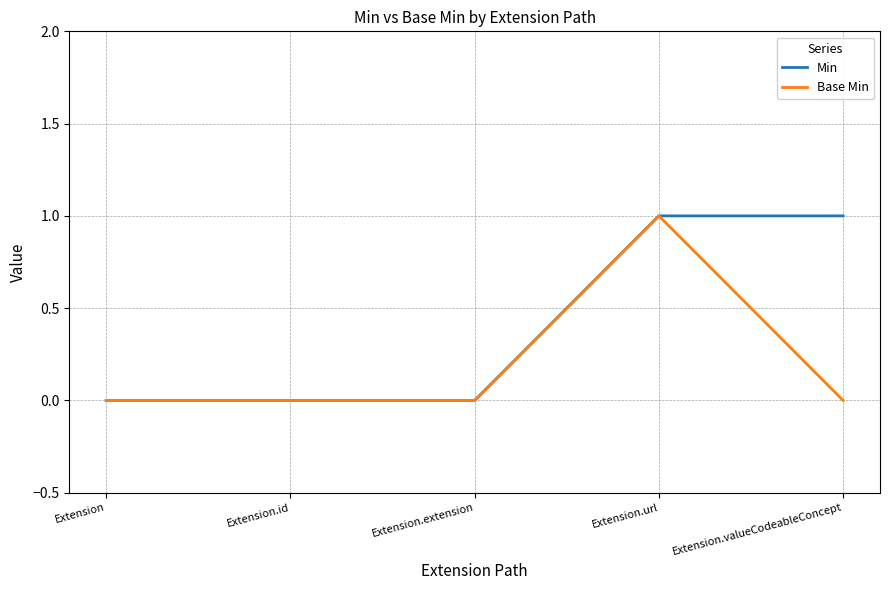

Reading right to left, what are all the values shown in this chart?

Min: 1	1	0	0	0
Base Min: 0	1	0	0	0